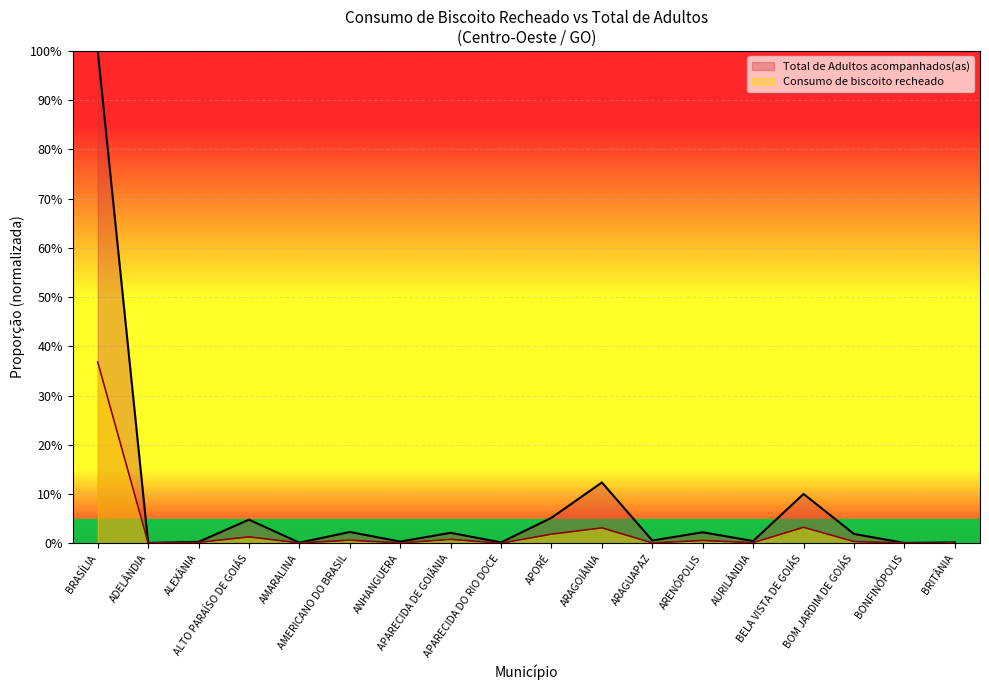

Is the value of Consumo de biscoito recheado at APARECIDA DE GOIÂNIA greater than the value of Total de Adultos acompanhados(as) at BONFINÓPOLIS?

Yes